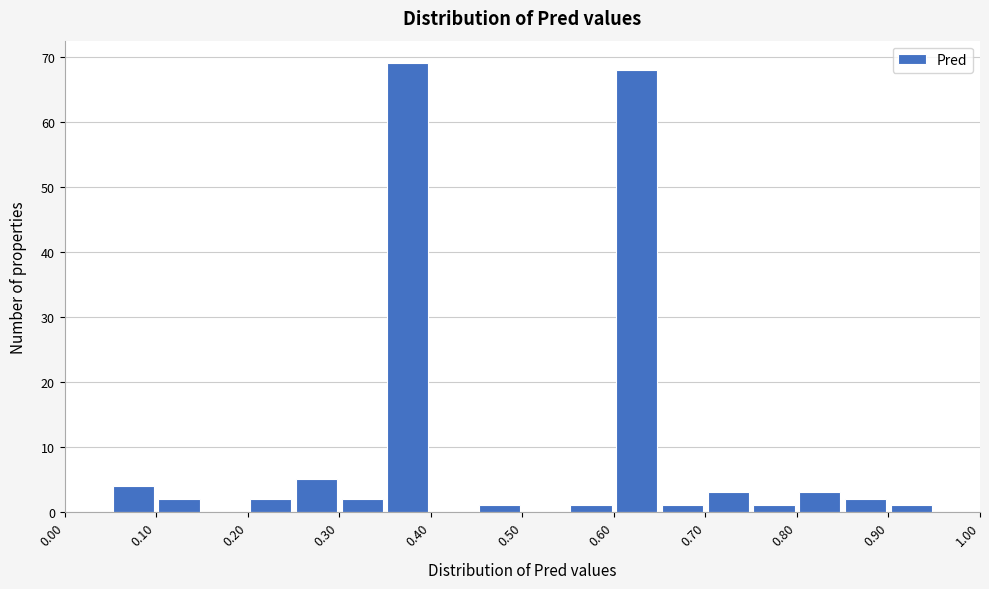

Reading left to right, transcribe this chart: for each bar, give the range it covers on the x-axis and its height. The values are not printed on the chart, so give them approximately, as read against the axis.

0.00 to 0.05: 0
0.05 to 0.10: 4
0.10 to 0.15: 2
0.15 to 0.20: 0
0.20 to 0.25: 2
0.25 to 0.30: 5
0.30 to 0.35: 2
0.35 to 0.40: 69
0.40 to 0.45: 0
0.45 to 0.50: 1
0.50 to 0.55: 0
0.55 to 0.60: 1
0.60 to 0.65: 68
0.65 to 0.70: 1
0.70 to 0.75: 3
0.75 to 0.80: 1
0.80 to 0.85: 3
0.85 to 0.90: 2
0.90 to 0.95: 1
0.95 to 1.00: 0